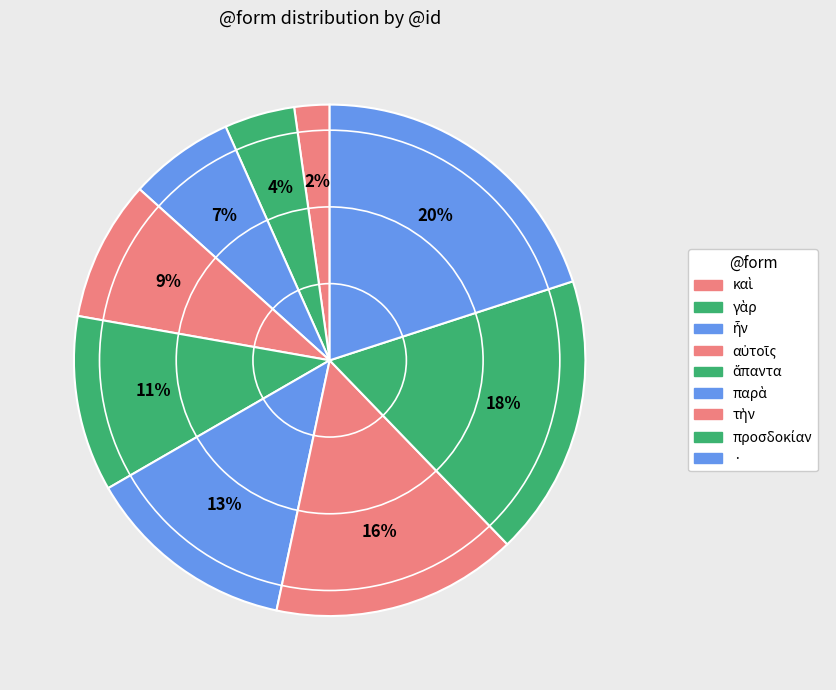

Count the number of slices in the pie.

9